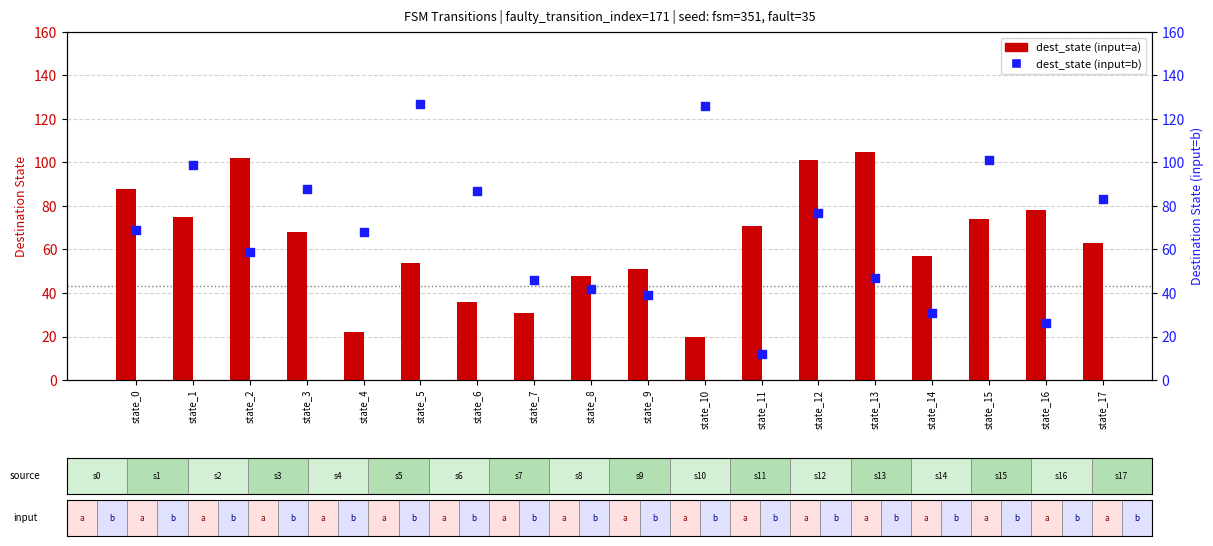

Which series contains the highest Y value?

dest_state (input=b)